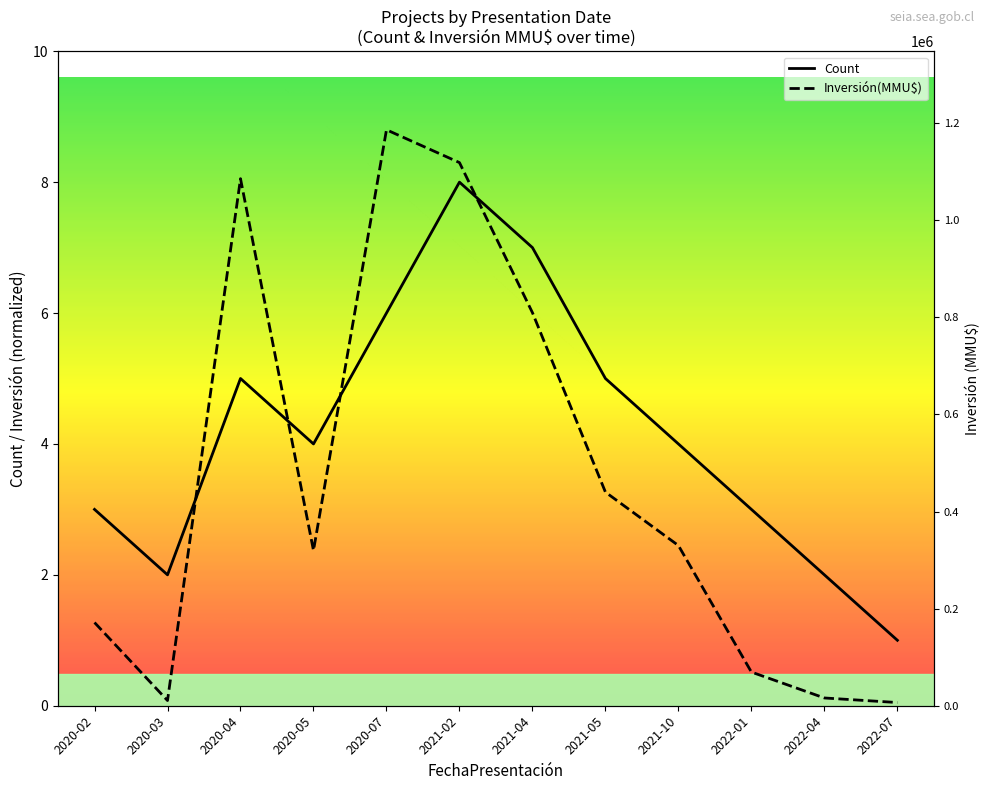

What is the label of the 9th point from the right?

2020-05